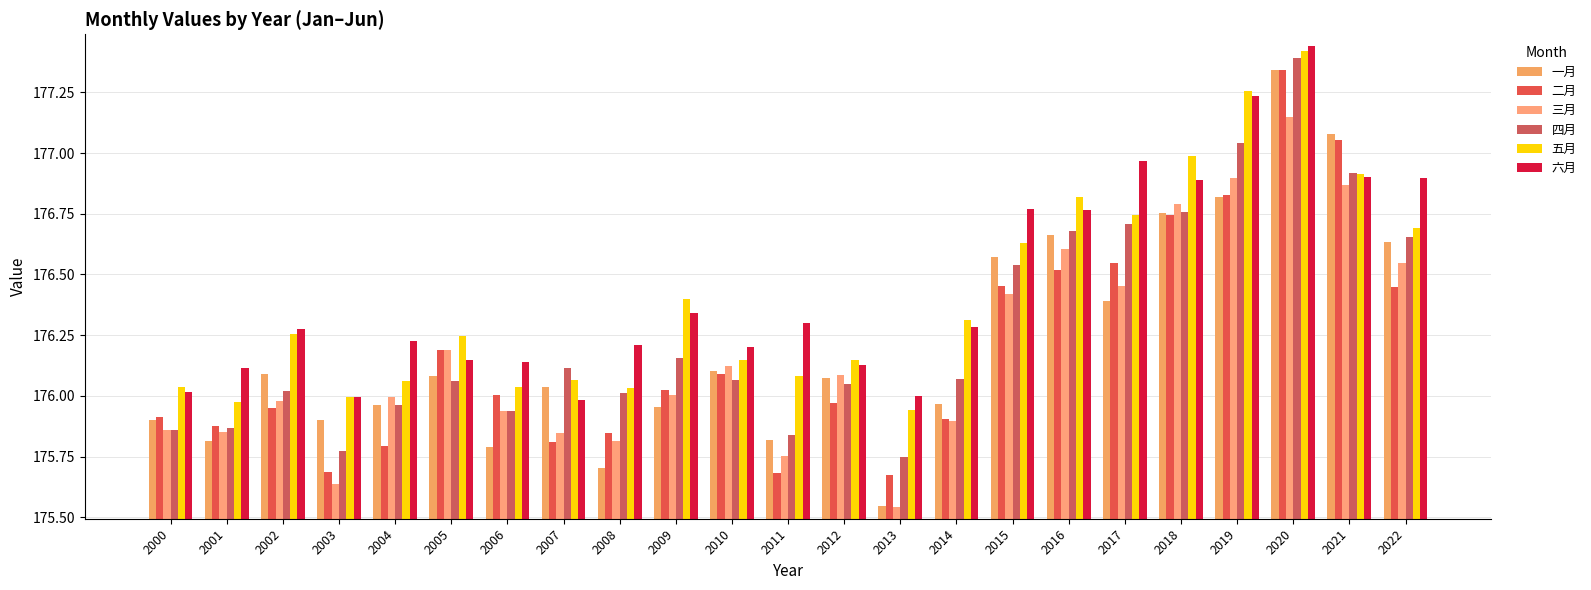

Does the chart contain stacked bars?

No